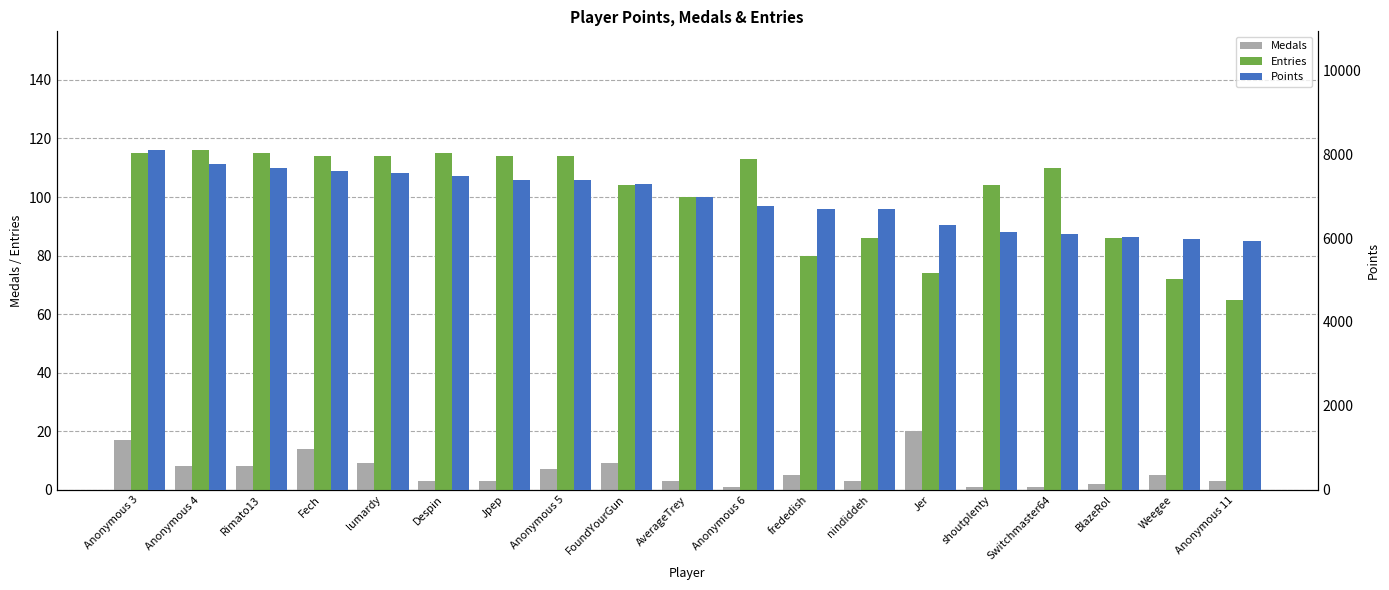

Which series has the largest total across all categories?

Points